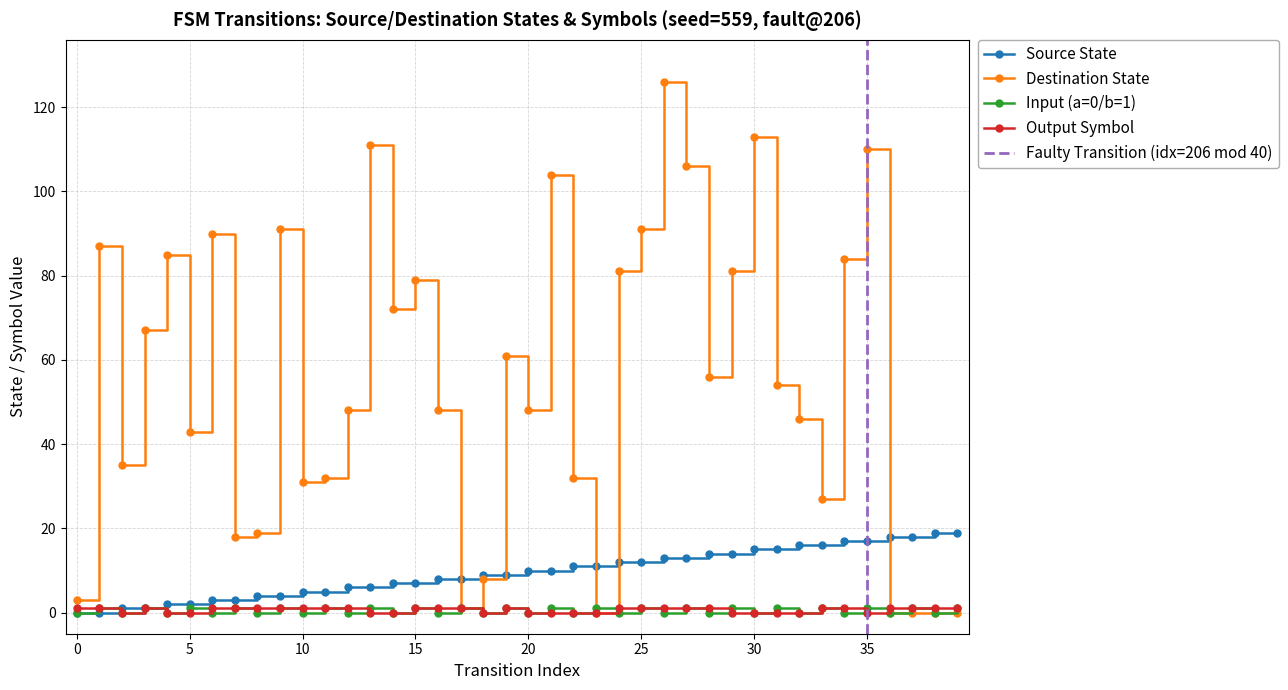

What is the difference between the Source State values at 8 and 34?

13